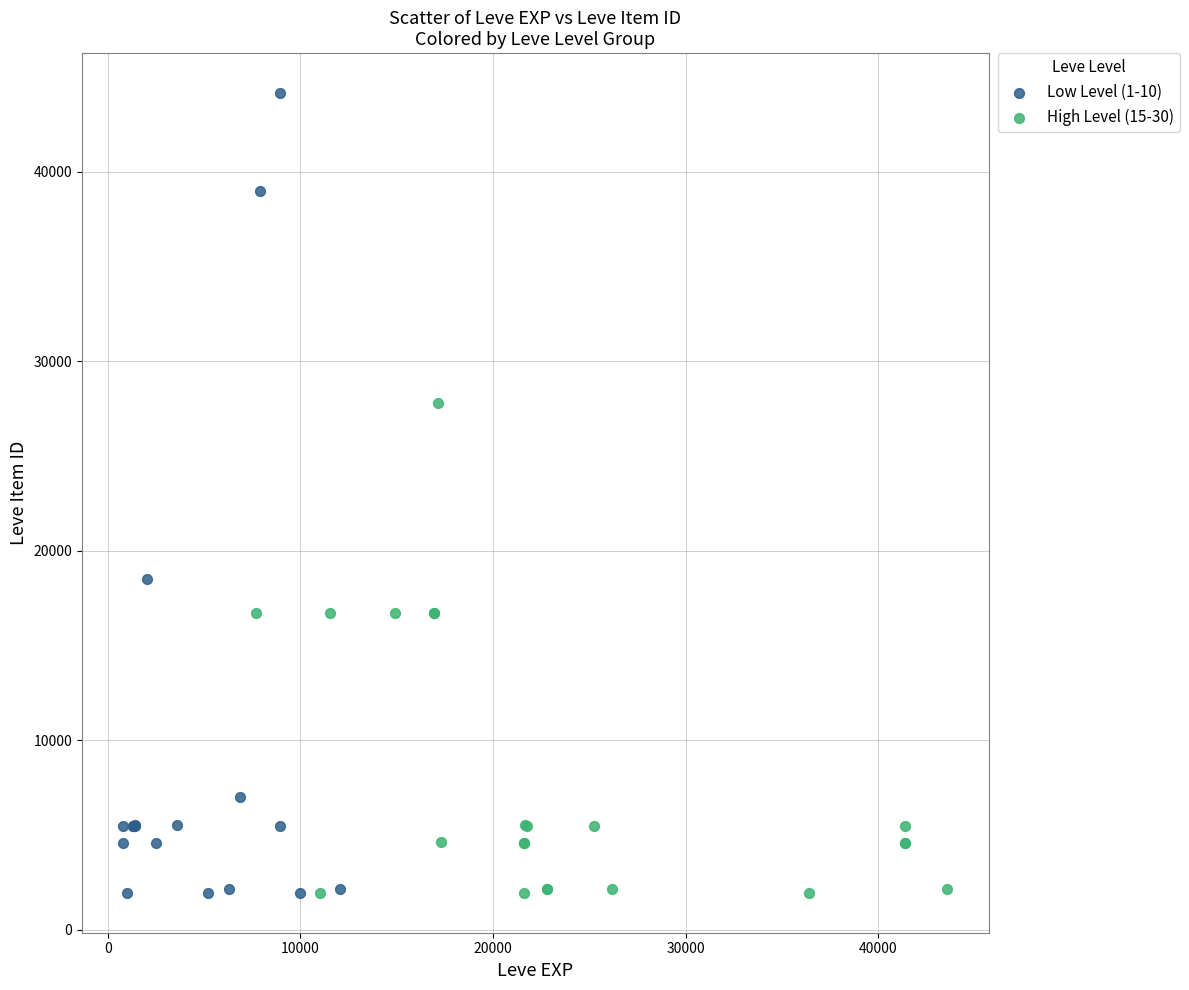

Which series has the widest spread of Y values?

Low Level (1-10)